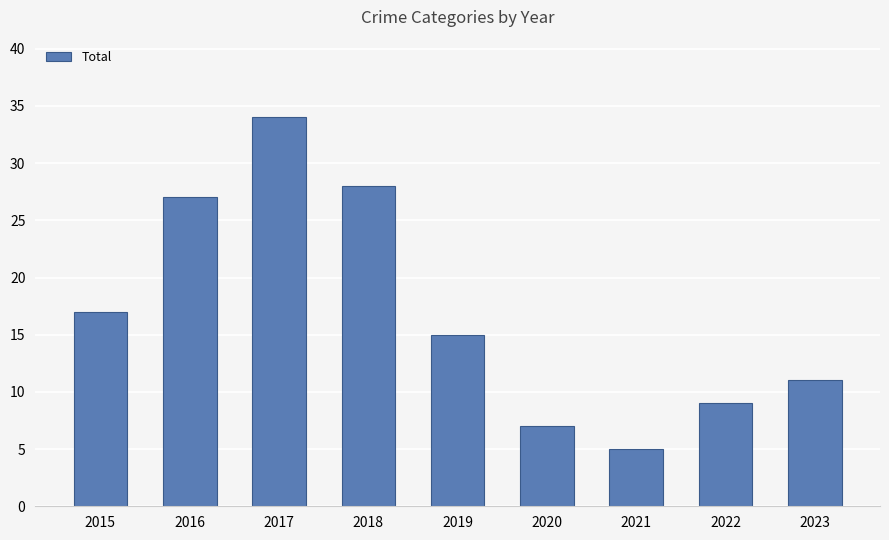

What is the ratio of the value at 2021 to the value at 2015?

0.3